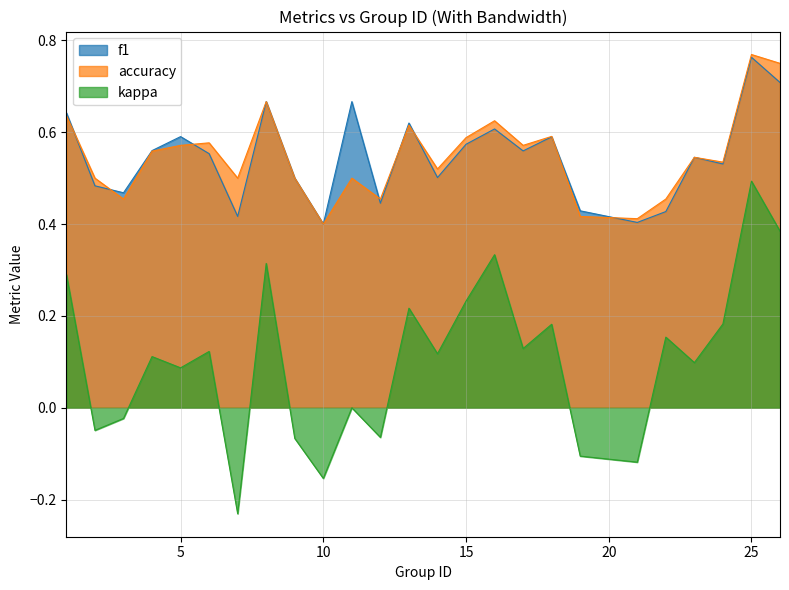

Which category has the lowest value across all series?

7